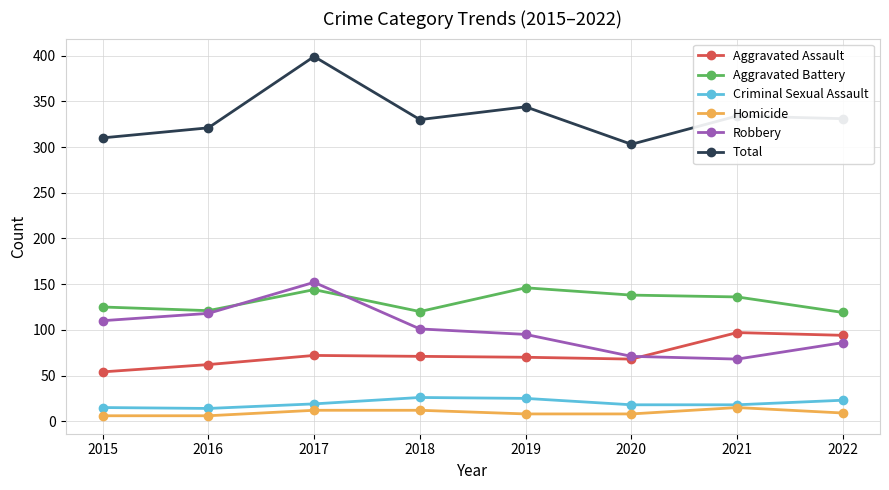

Where is Total nearest to the value 351?

2019